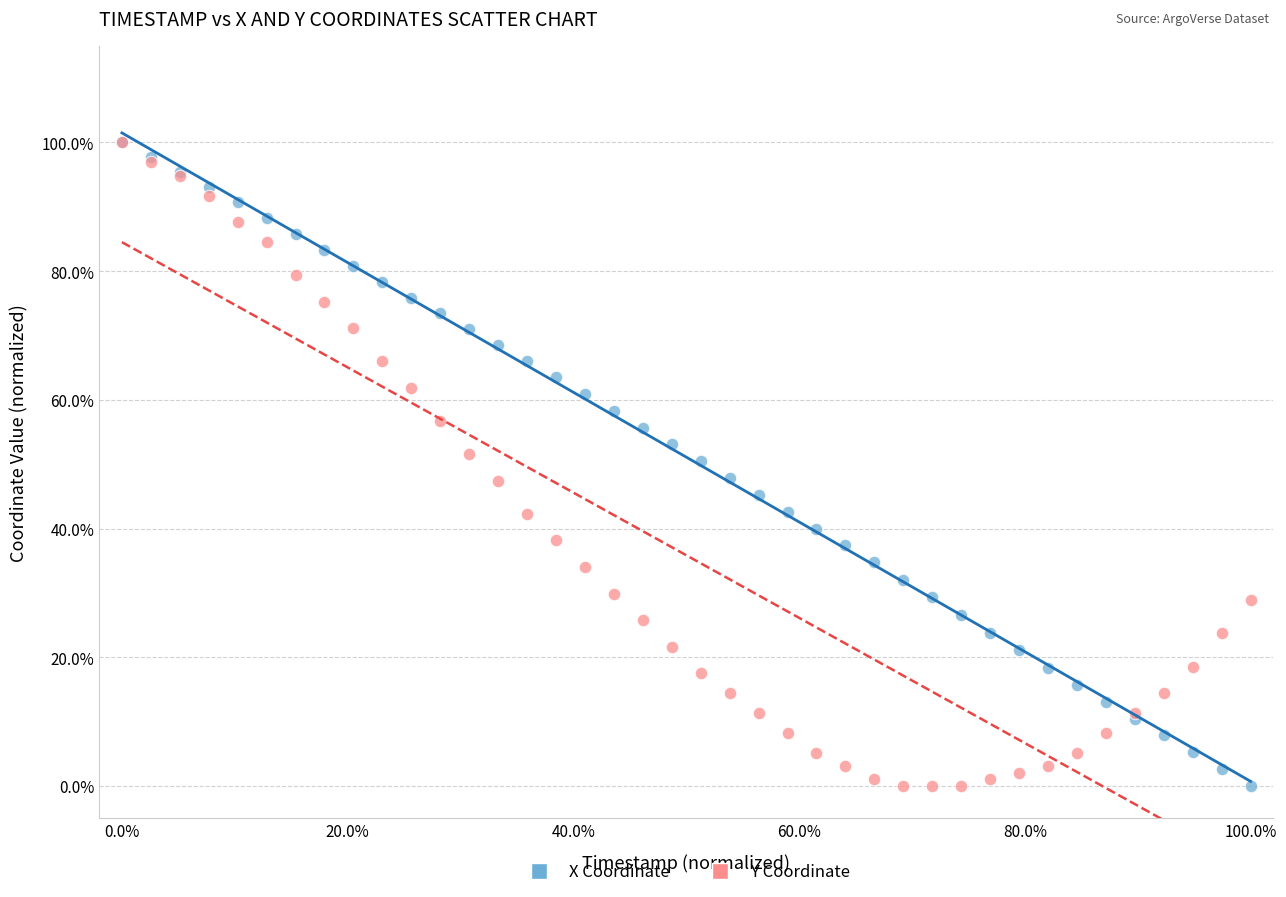

What are all the series names shown in the legend?

X Coordinate, Y Coordinate